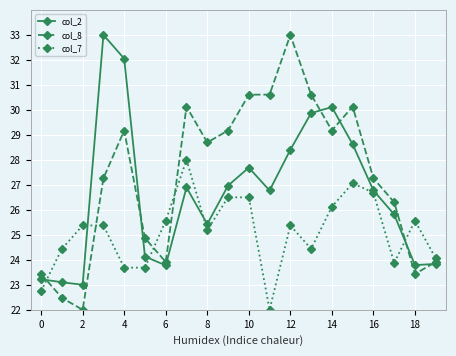

Which series has the widest spread of values?

col_8